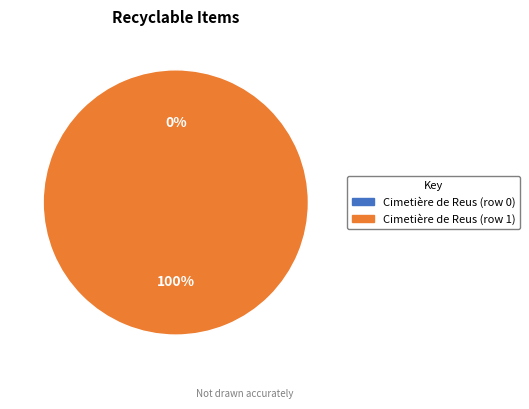

Is there any slice that represents more than half of the pie?

Yes